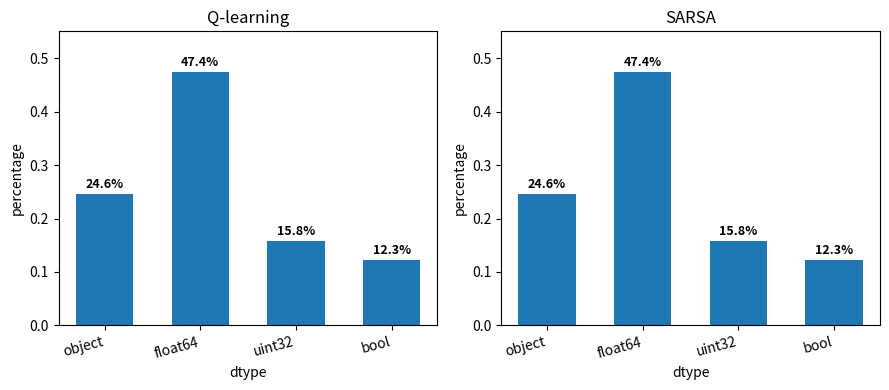

The value at object is 0.2. True or false?

True